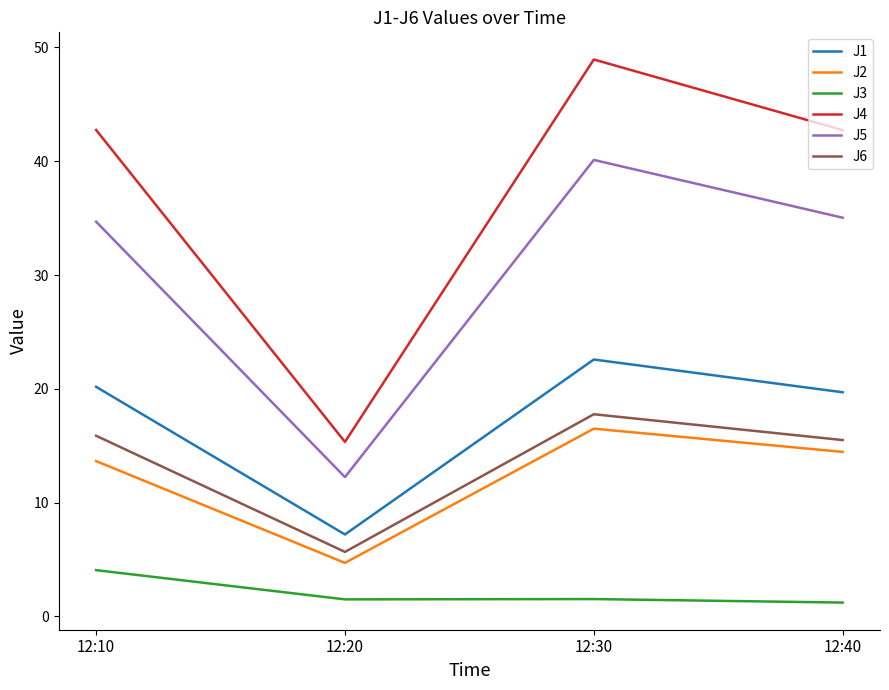

Rank the series at 12:20 from lowest to highest value.

J3, J2, J6, J1, J5, J4